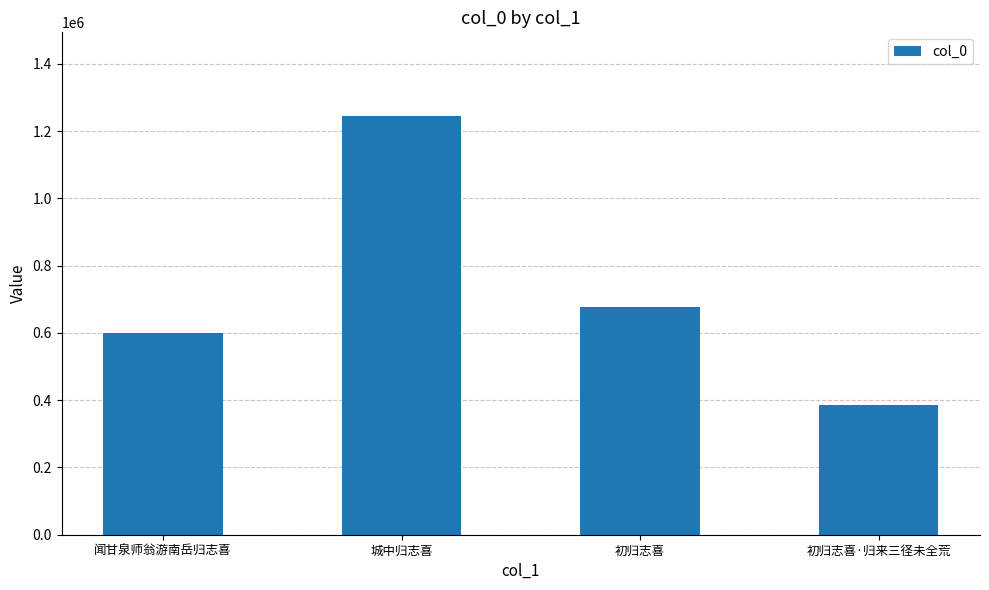

What is the difference between the maximum and minimum values?

860432